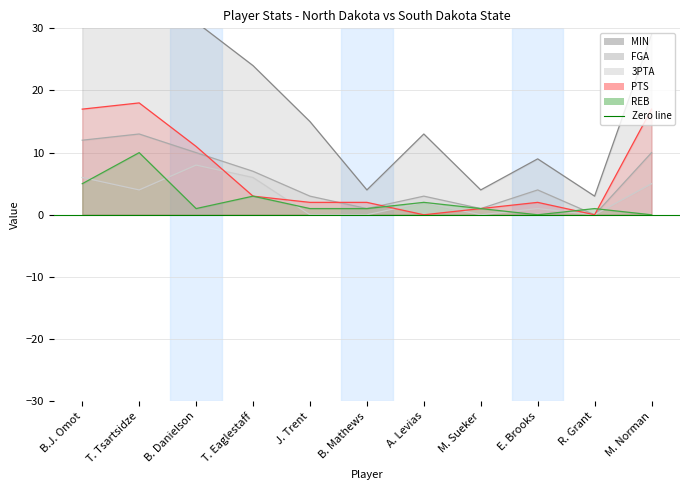

Where is the first local minimum for REB?

B. Danielson